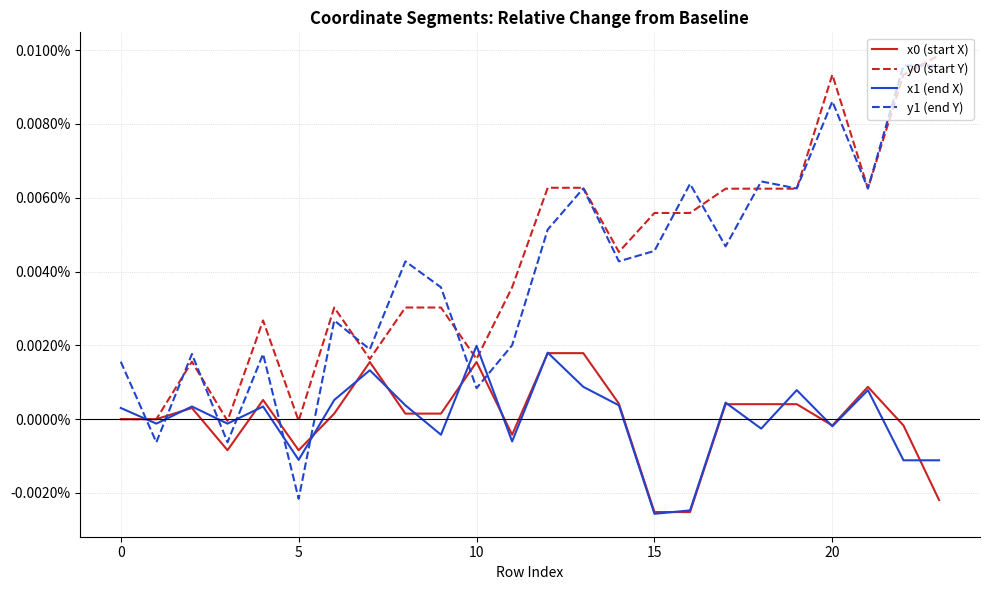

Which series ends up on top after the final intersection of y1 (end Y) and x1 (end X)?

y1 (end Y)